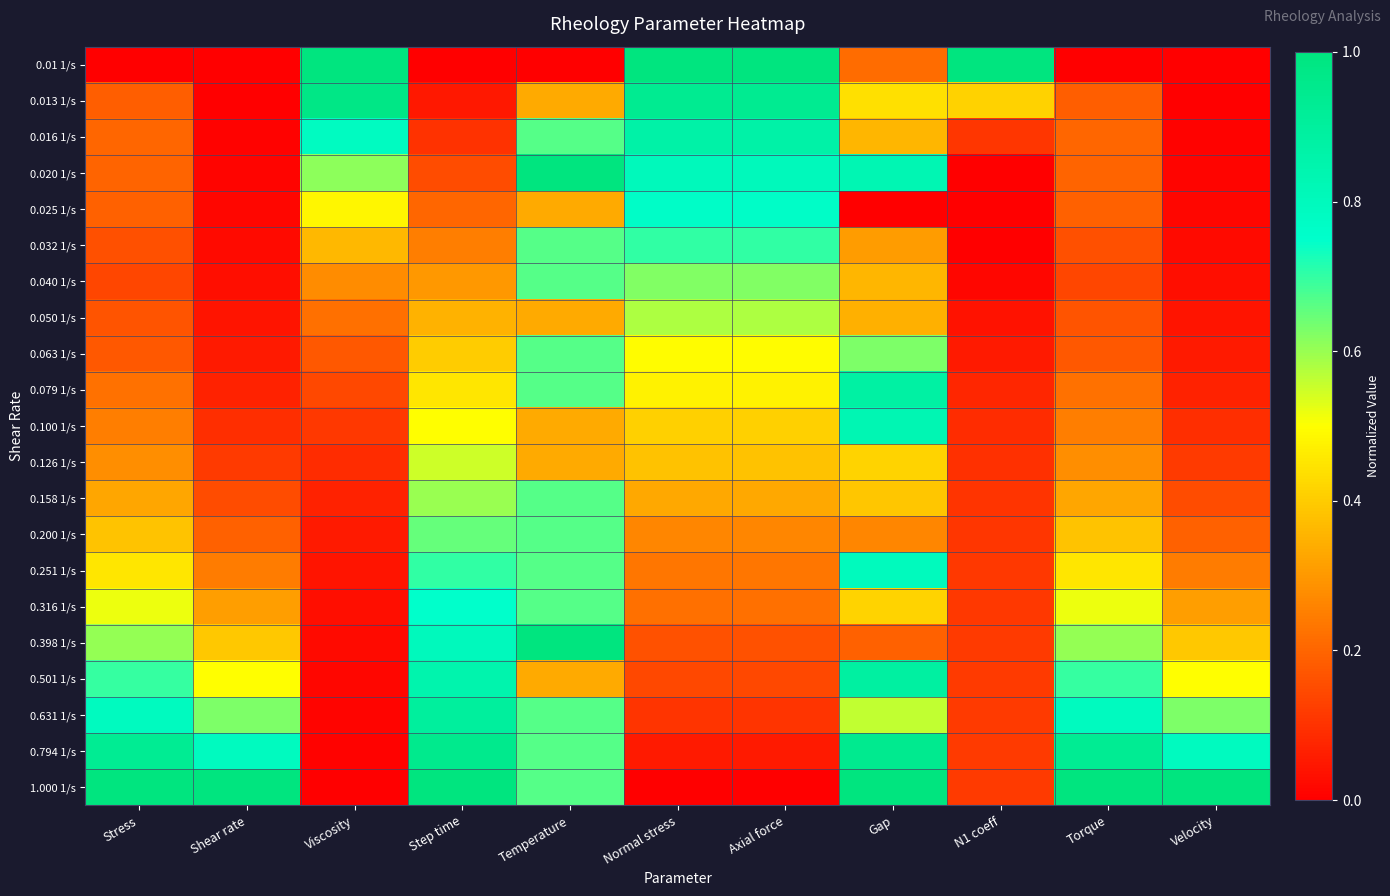

List the series in order of their peak value, highest first.

0.01 1/s, 0.020 1/s, 0.398 1/s, 1.000 1/s, 0.013 1/s, 0.794 1/s, 0.631 1/s, 0.501 1/s, 0.079 1/s, 0.016 1/s, 0.100 1/s, 0.251 1/s, 0.025 1/s, 0.316 1/s, 0.032 1/s, 0.040 1/s, 0.063 1/s, 0.158 1/s, 0.200 1/s, 0.050 1/s, 0.126 1/s